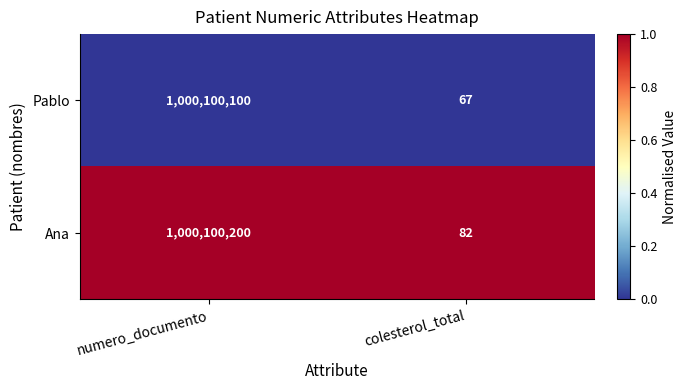

List the series in order of their overall mean, highest first.

Ana, Pablo